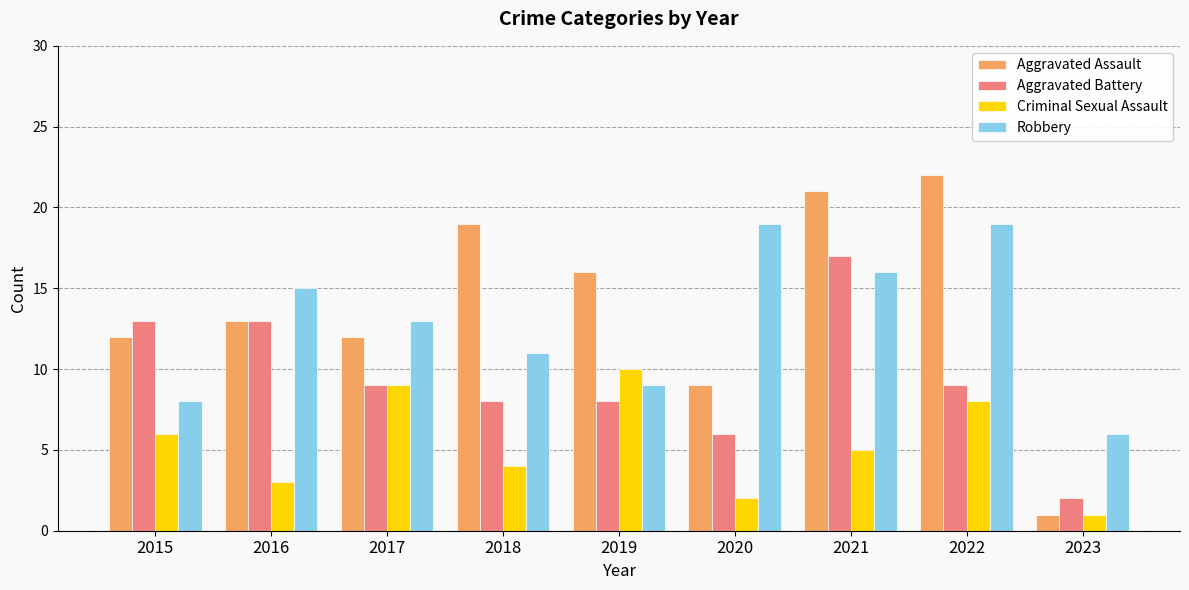

Which series has the largest range (max minus min)?

Aggravated Assault